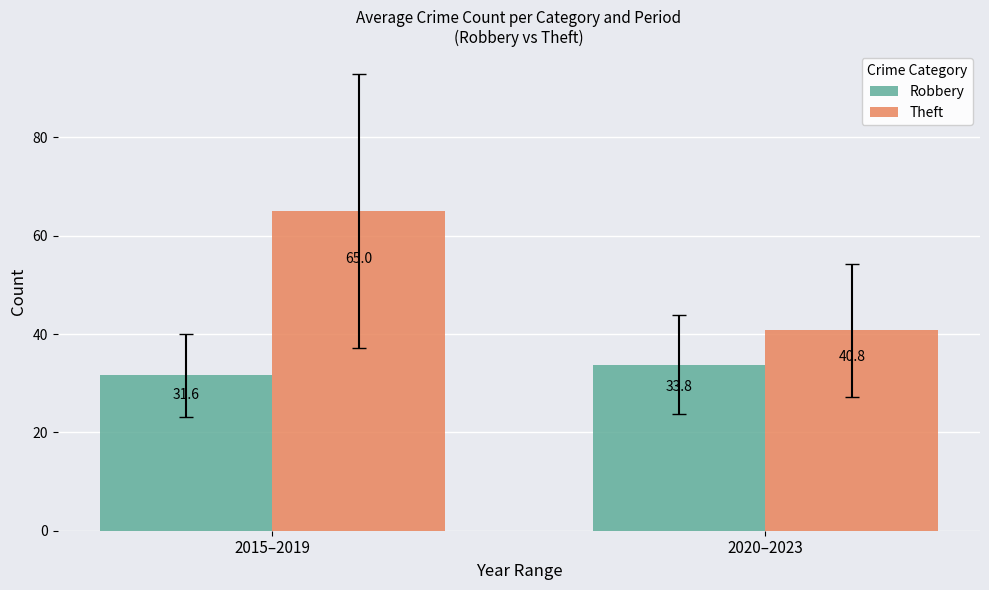

What is the average value of the Robbery series?

32.7